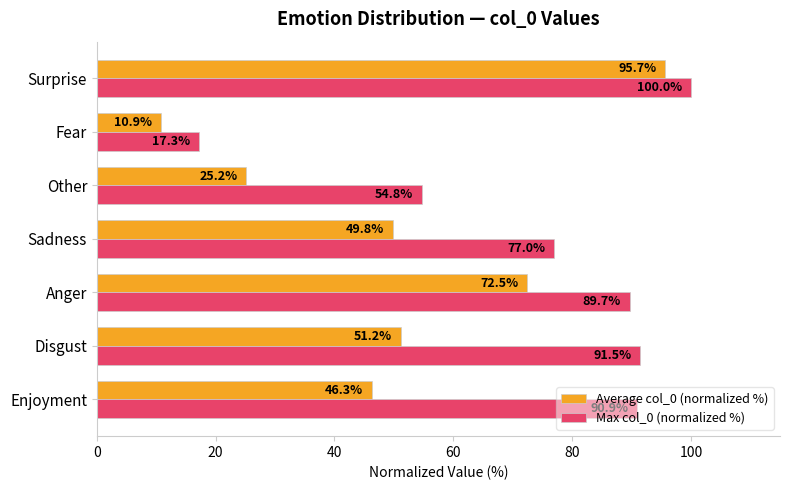

What are all the series names shown in the legend?

Average col_0 (normalized %), Max col_0 (normalized %)